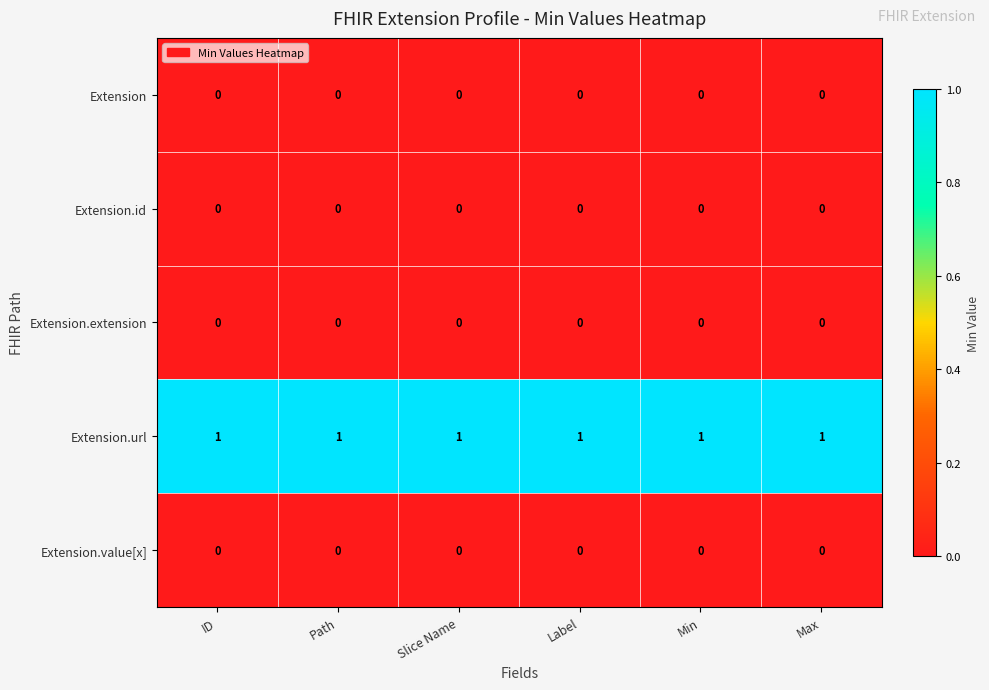

At how many categories does at least one series exceed 0?

6